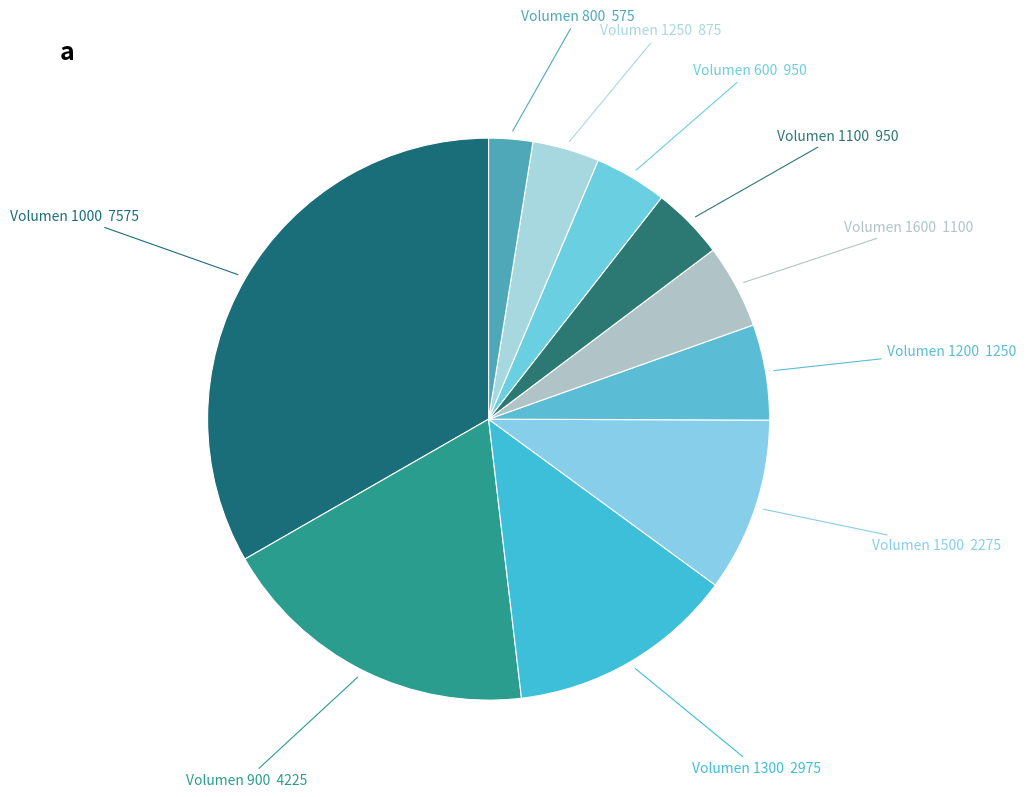

Which slice is the smallest?

800